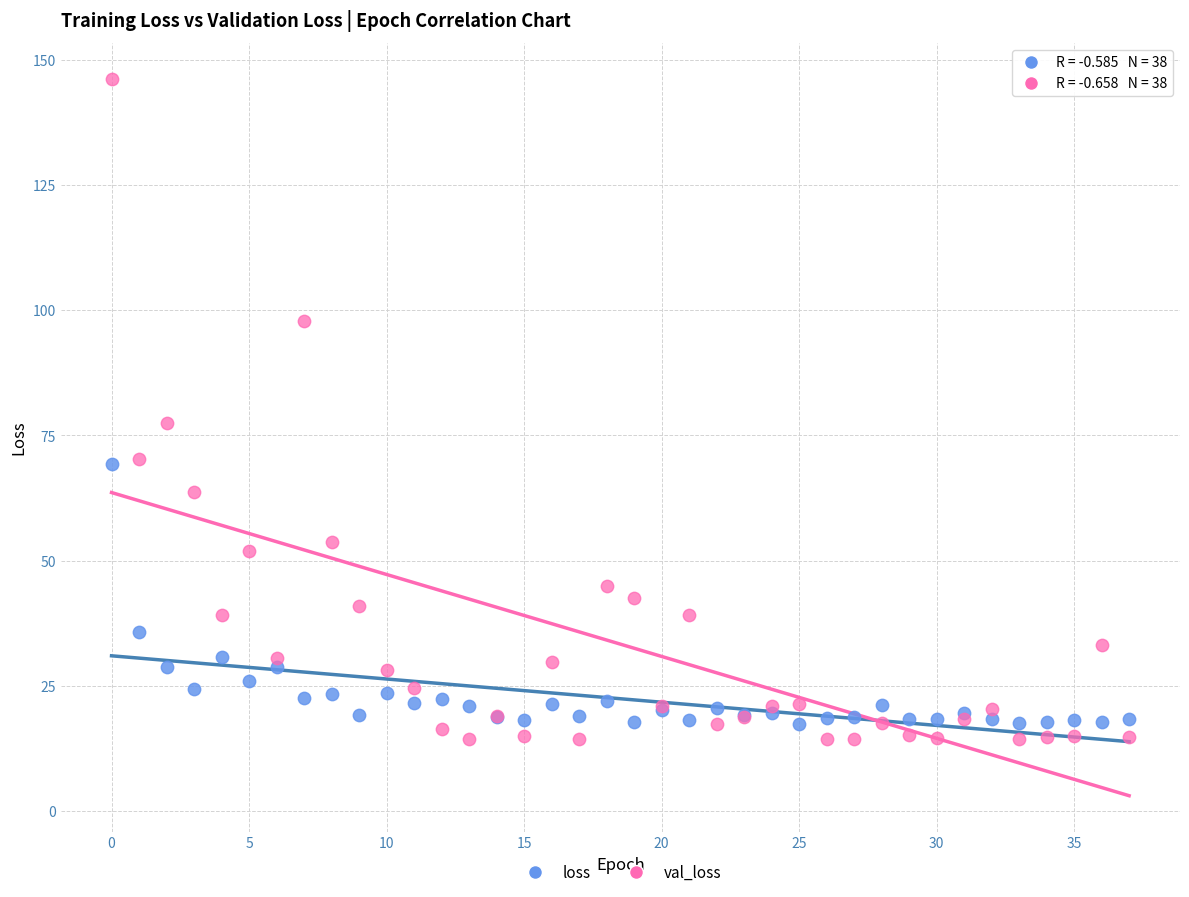

In the val_loss series, what Y value is closest to 80?

77.5